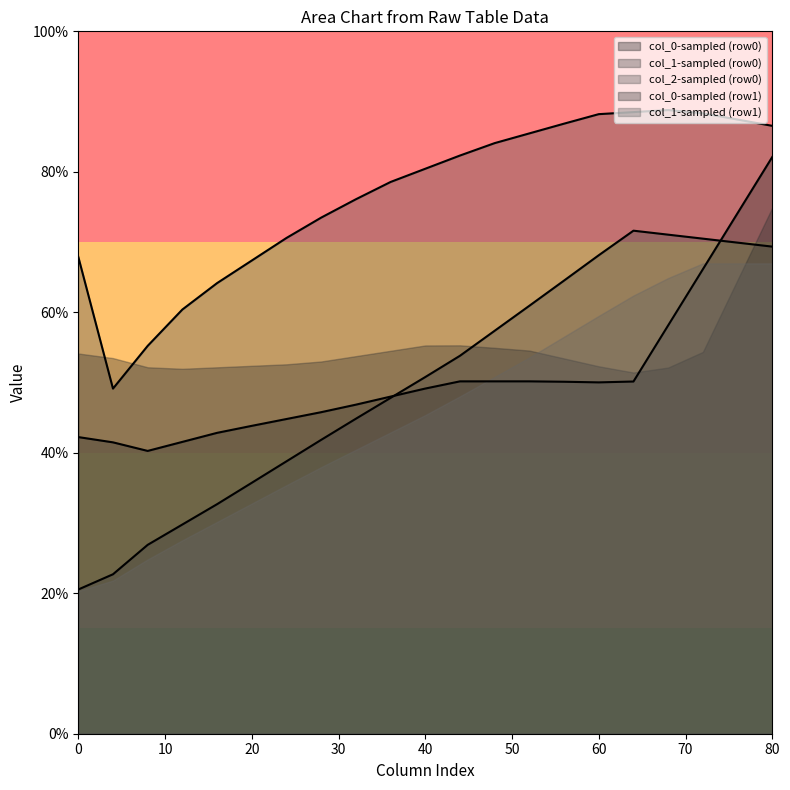

What is the spread (max minus min) of values at 0?

47.6